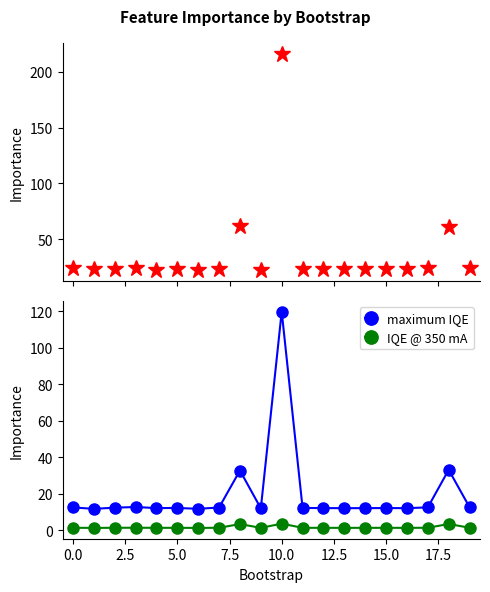

Is this an area chart (filled region under the line)?

No